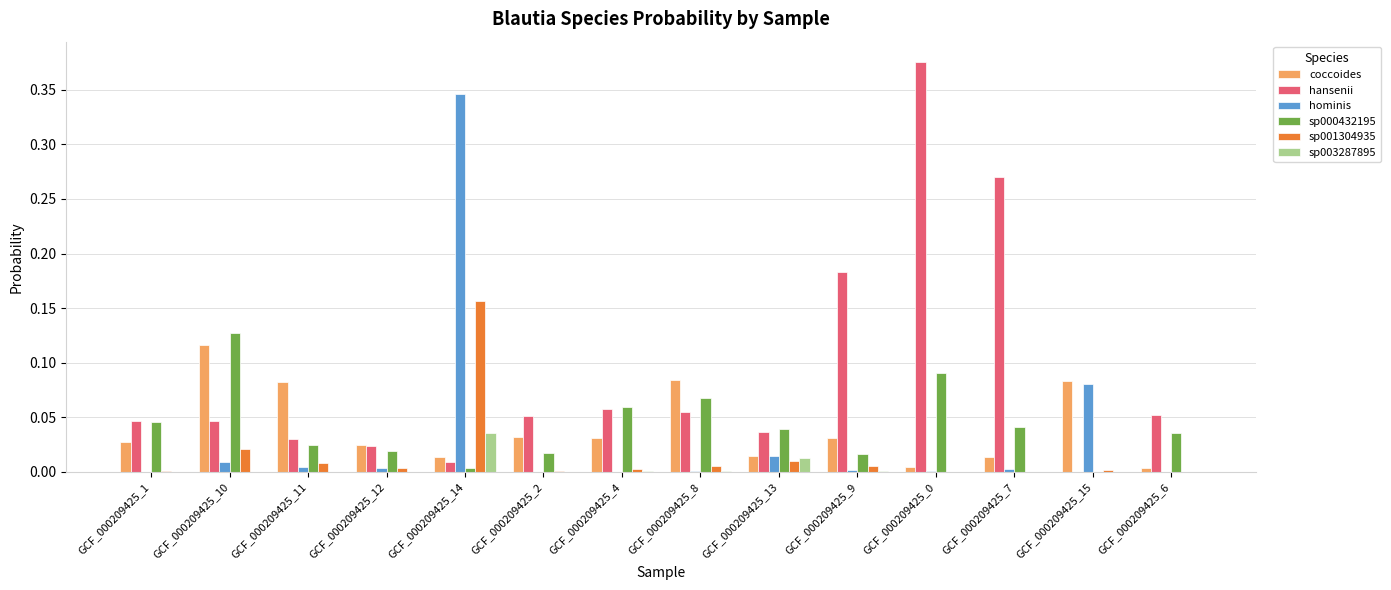

Is it true that hansenii equals 0.0 at GCF_000209425_14?

True